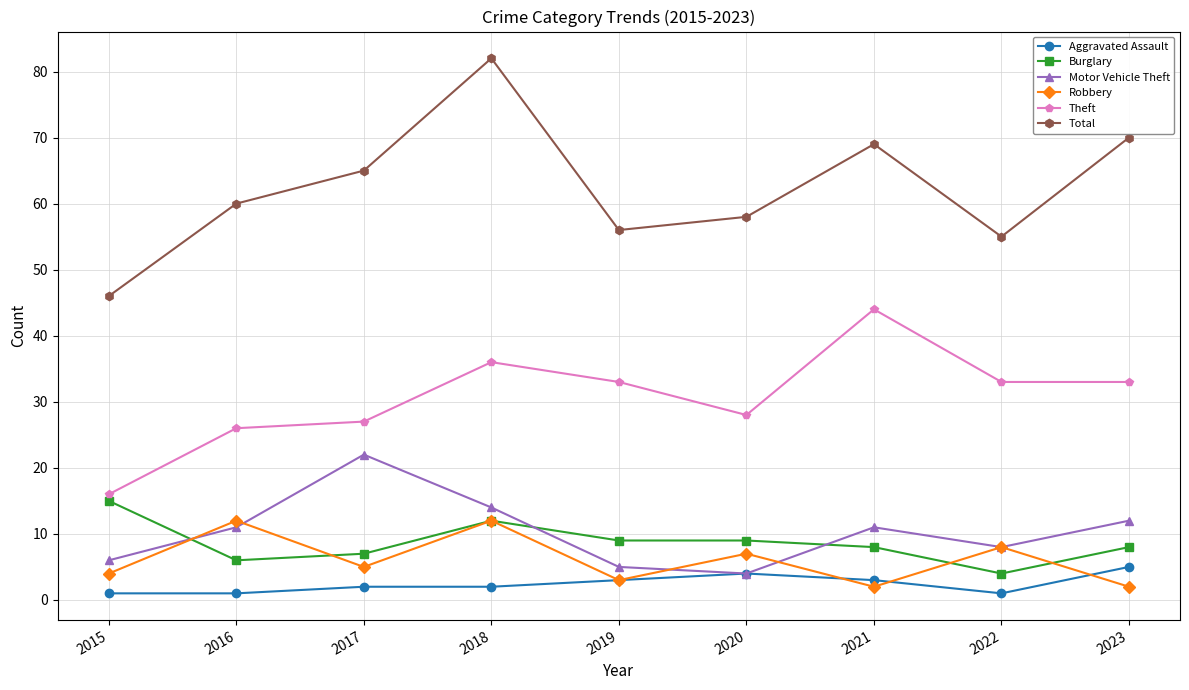

True or false: Aggravated Assault and Total intersect in this chart.

False